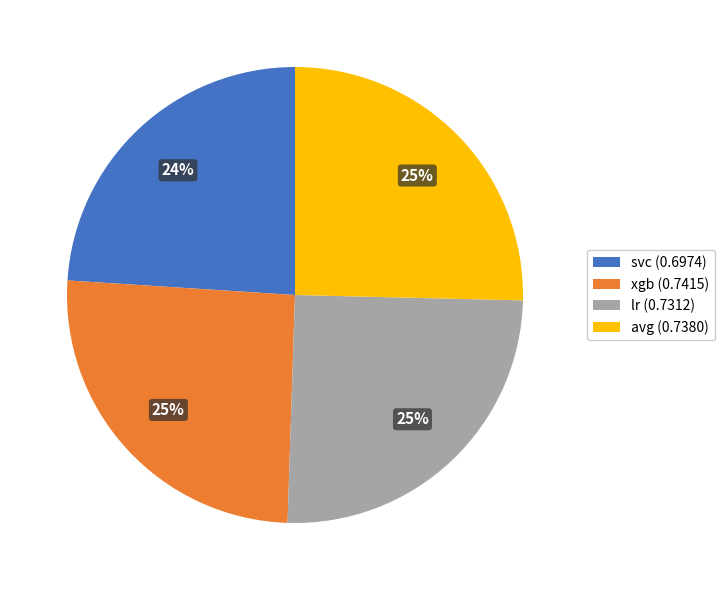

Do svc (0.6974) and lr (0.7312) together represent more than half of the pie?

No